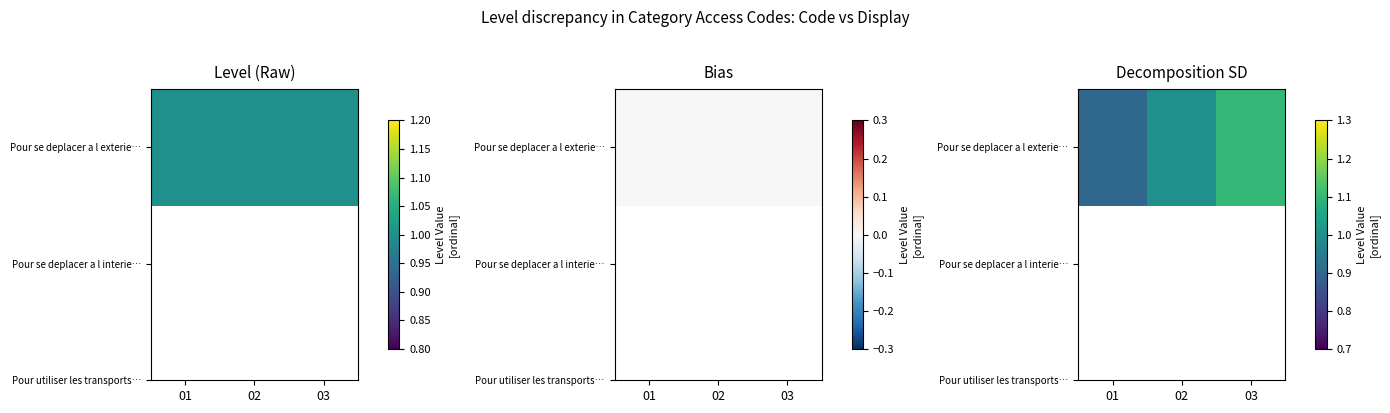

What is the approximate value at 02?

1.0